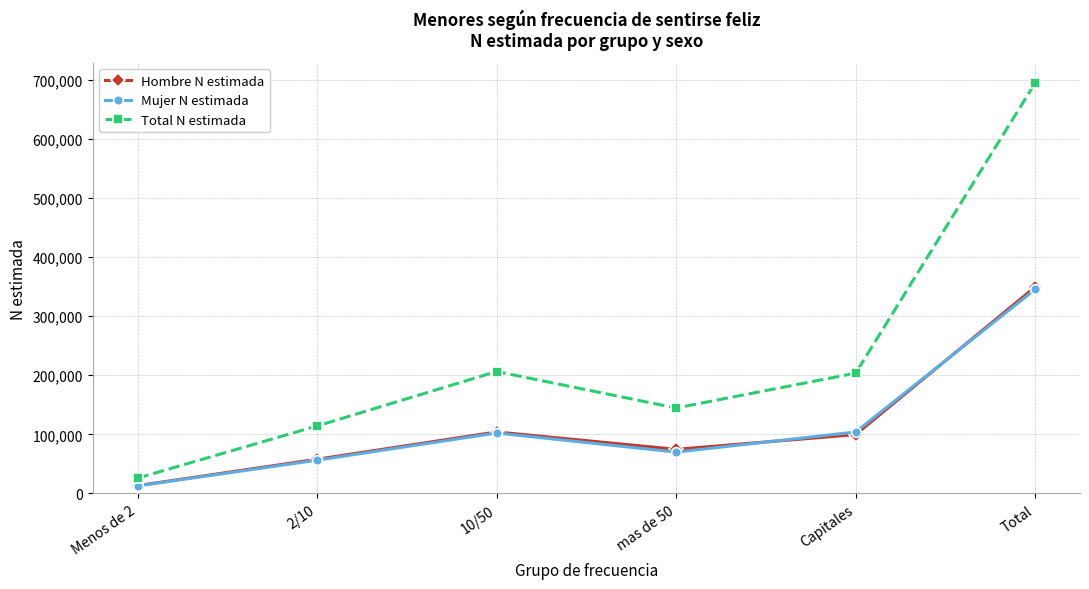

Where is the first local minimum for Total N estimada?

mas de 50